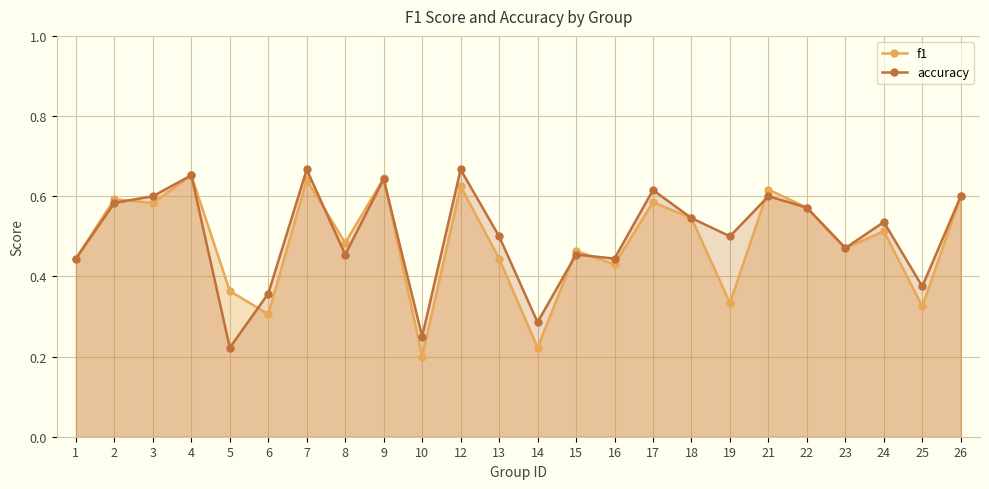

True or false: accuracy has a value of 0.2 at 24.

False